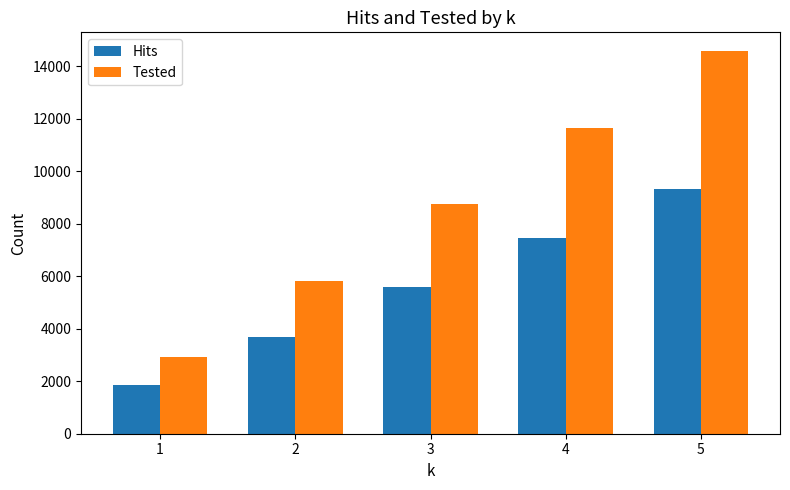

List the labels in order of Tested value, smallest first.

1, 2, 3, 4, 5